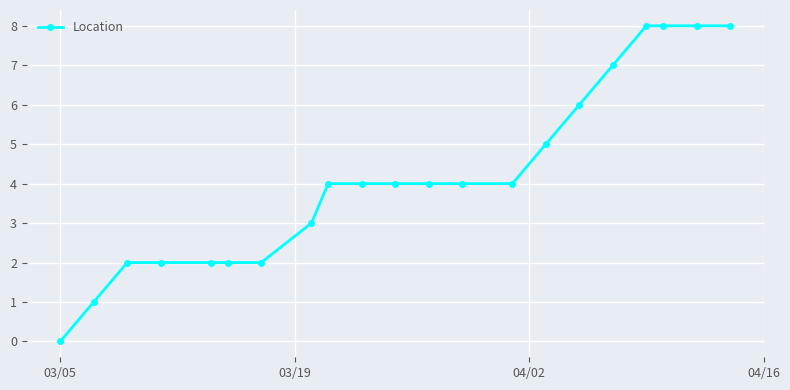

What is the greatest value displayed?

8